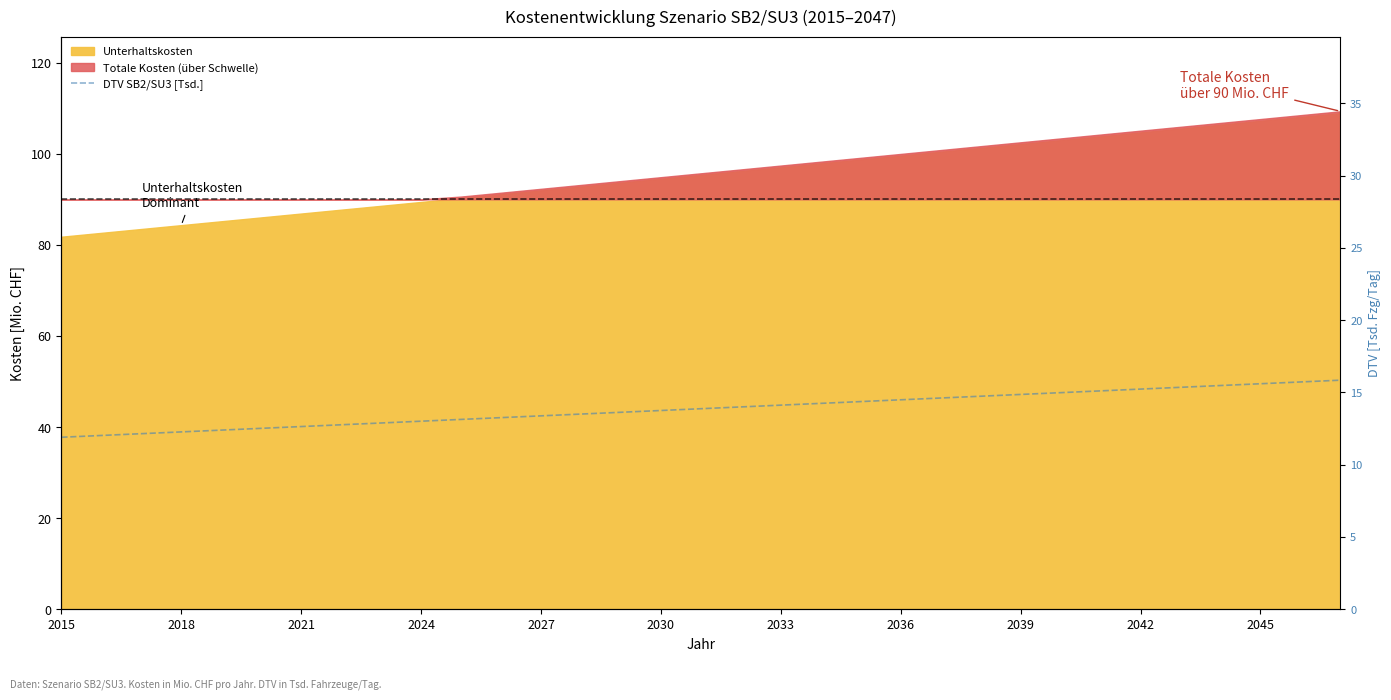

What position from the right is 2015?

33